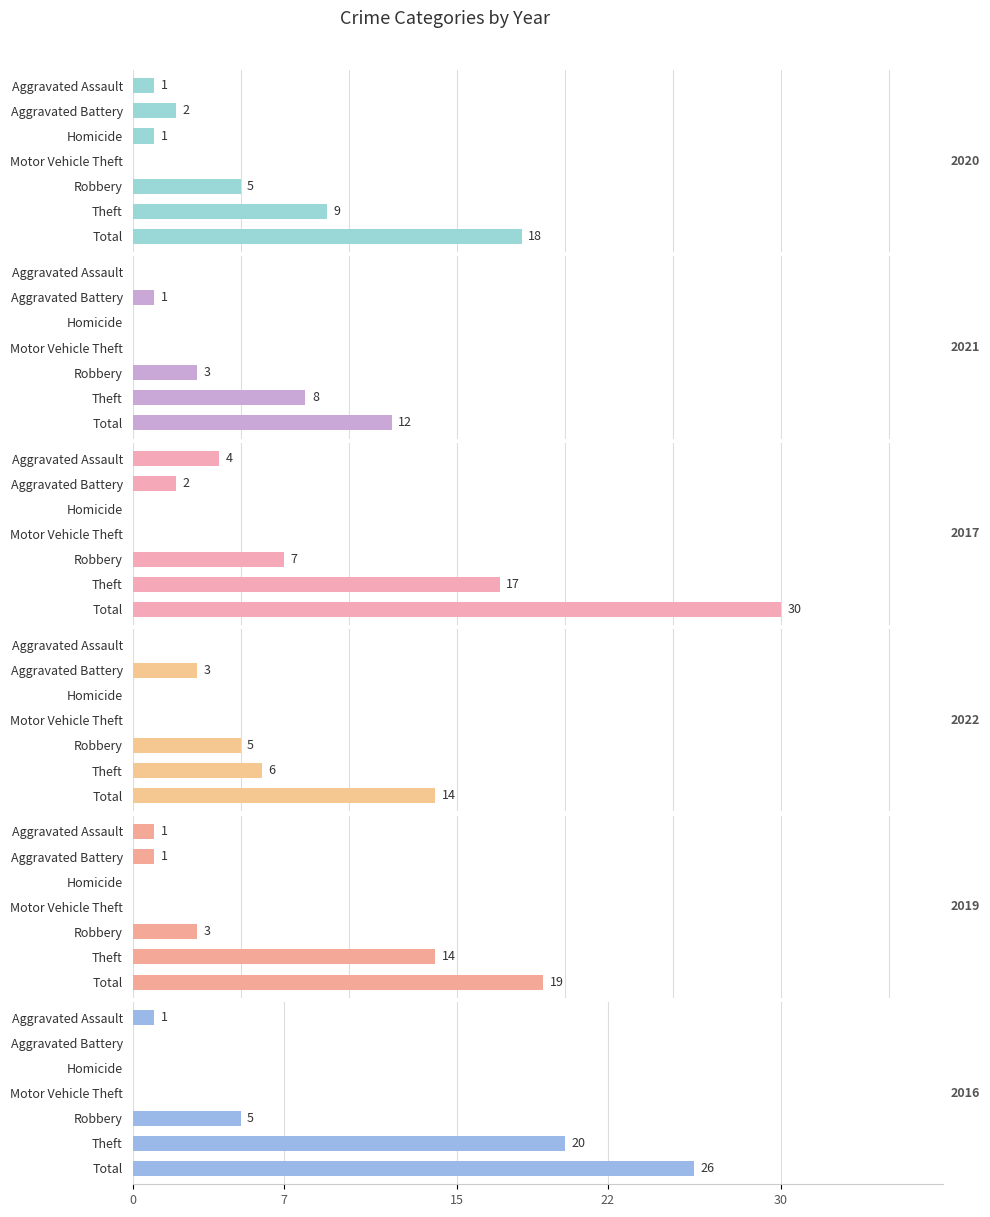

What are all the series names shown in the legend?

2020, 2021, 2017, 2022, 2019, 2016